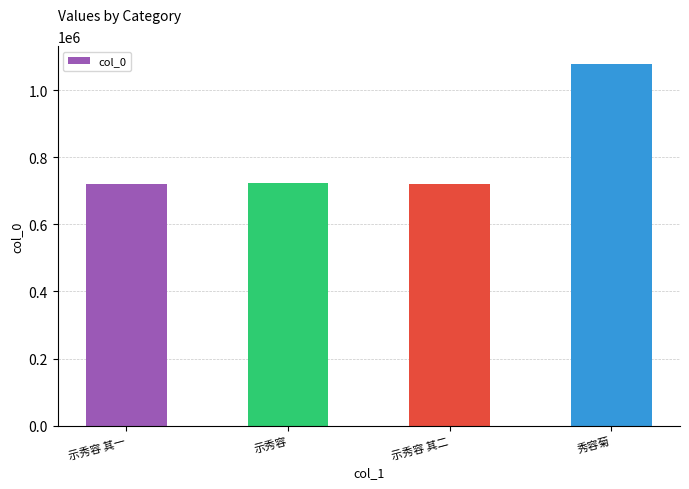

Read the value at 示秀容, to the nearest 50.

722500